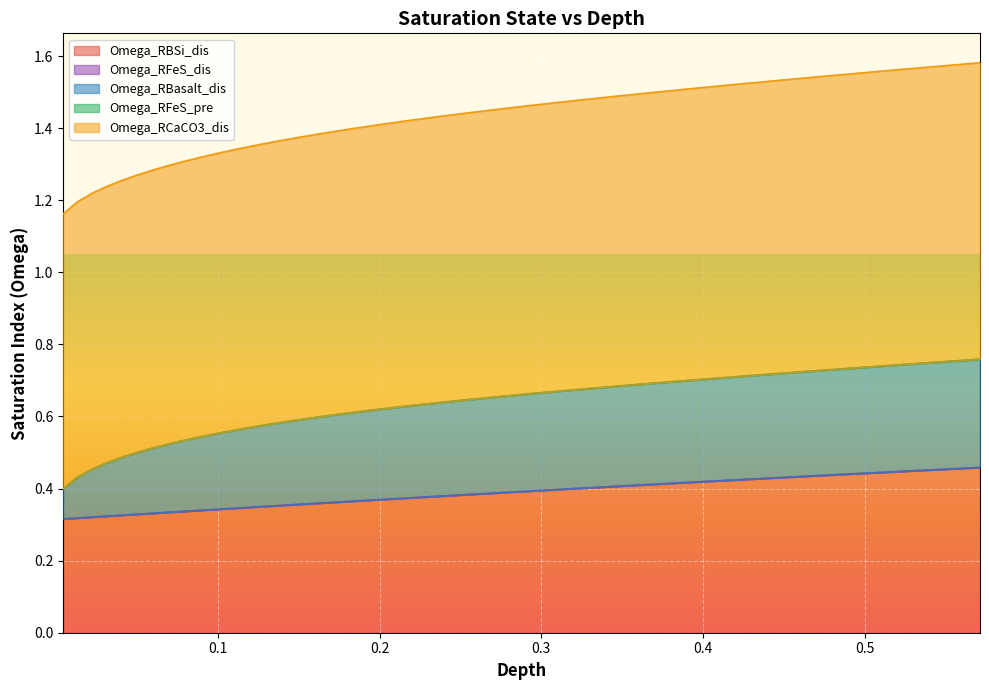

True or false: Omega_RBasalt_dis has more than 2 interior local peaks.

False